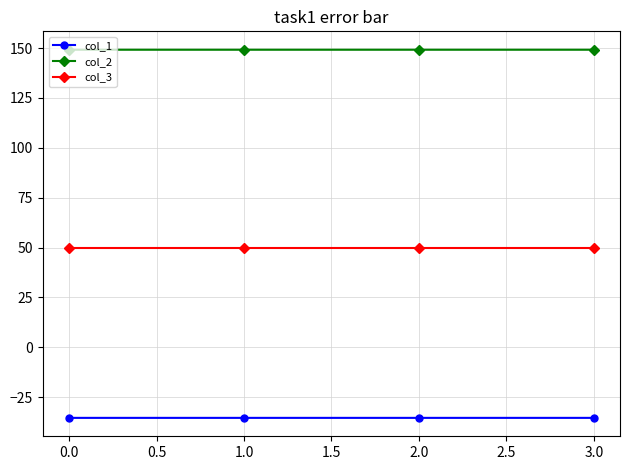

Rank the series at 1.0 from highest to lowest value.

col_2, col_3, col_1